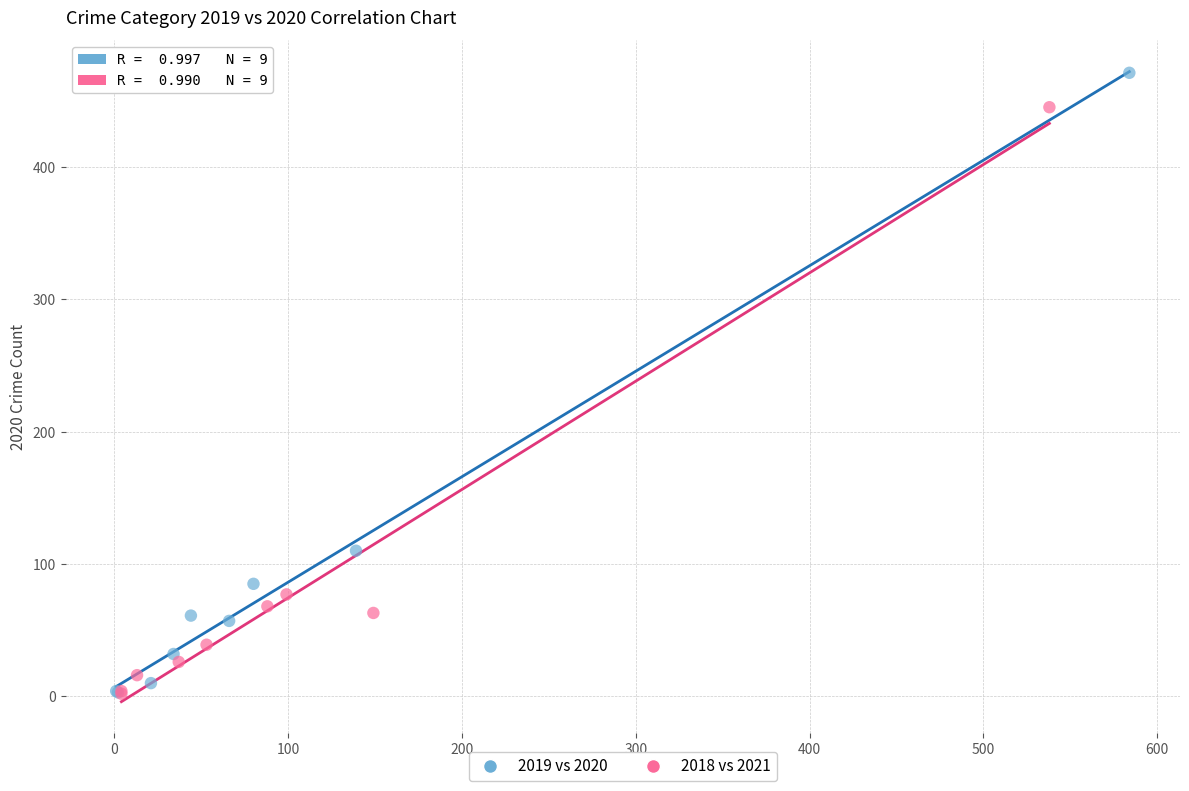

What are all the series names shown in the legend?

2019 vs 2020, 2018 vs 2021